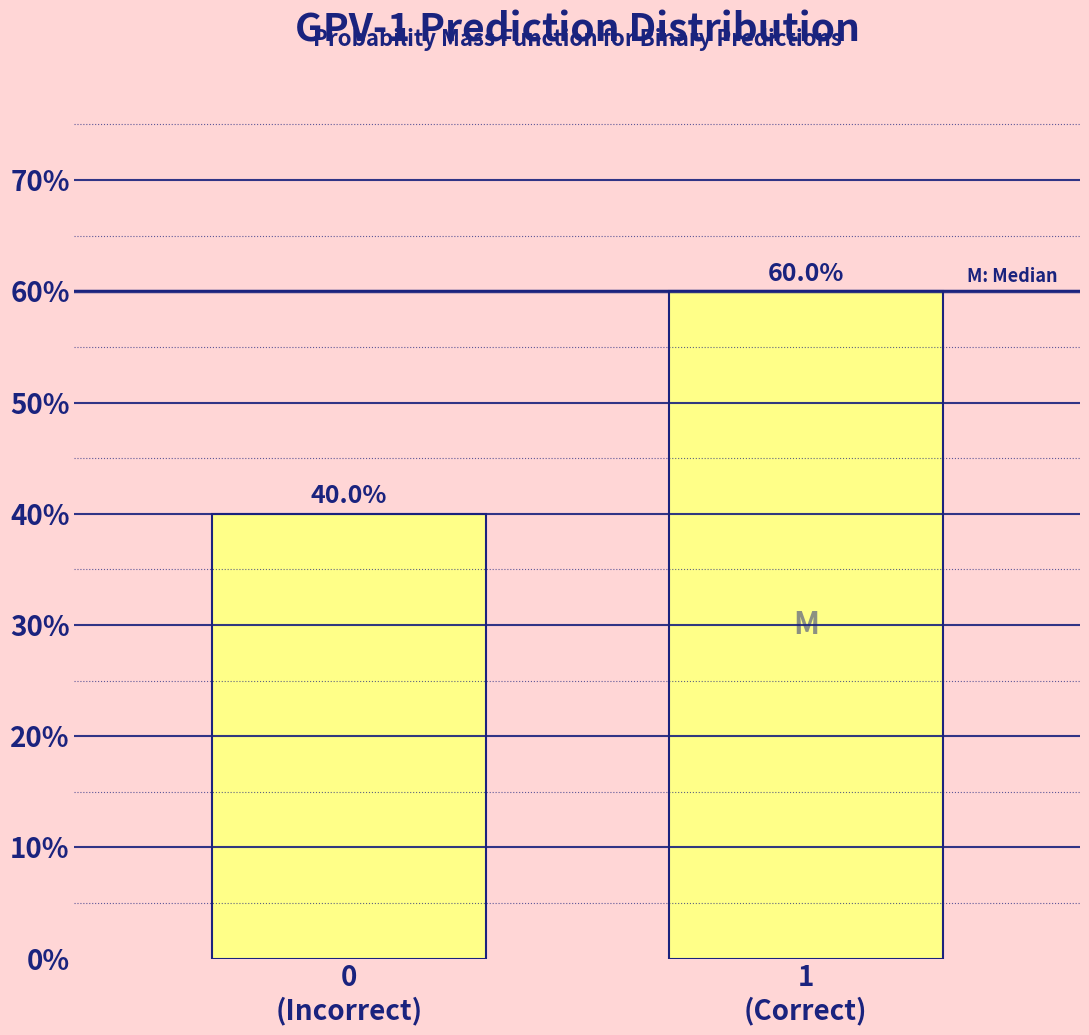

Reading left to right, what are all the values shown in this chart?

40	60